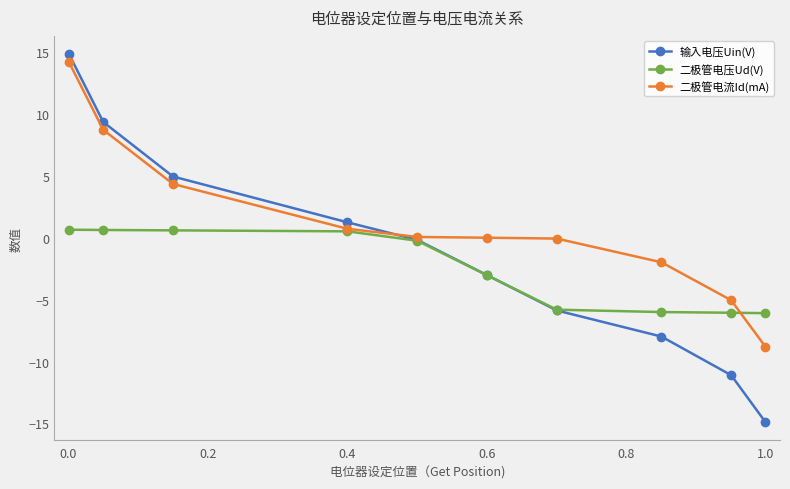

What is the maximum value for 输入电压Uin(V)?

14.8